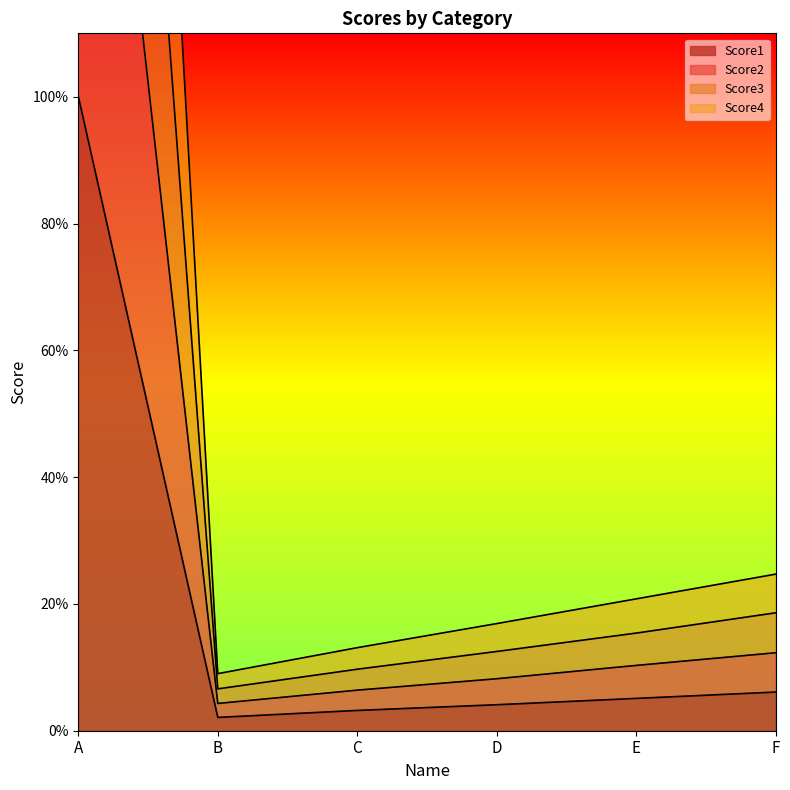

True or false: Score3 and Score2 cross at least once.

False